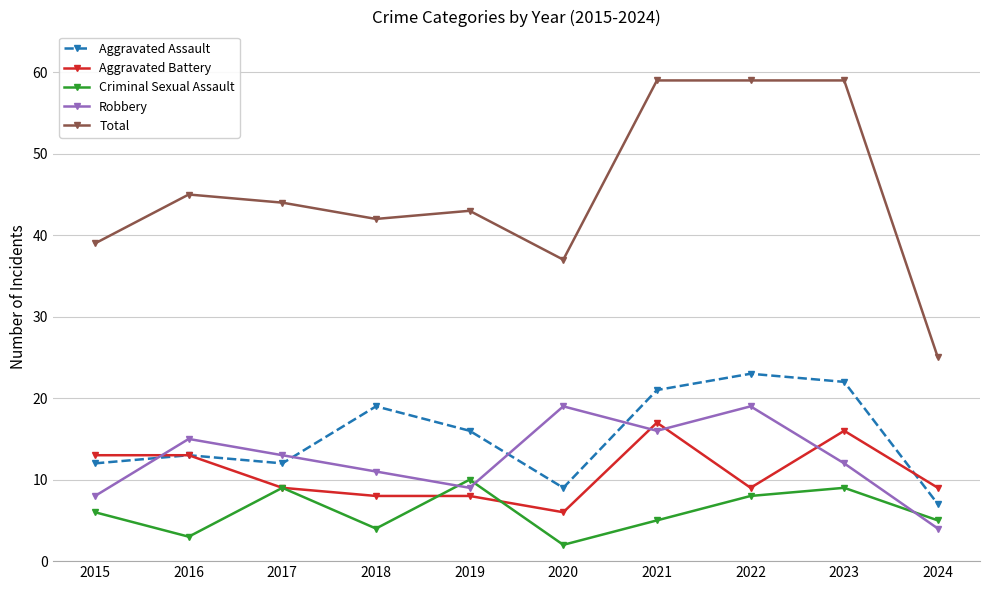

What is the difference between the highest and lowest values at 2016?

42